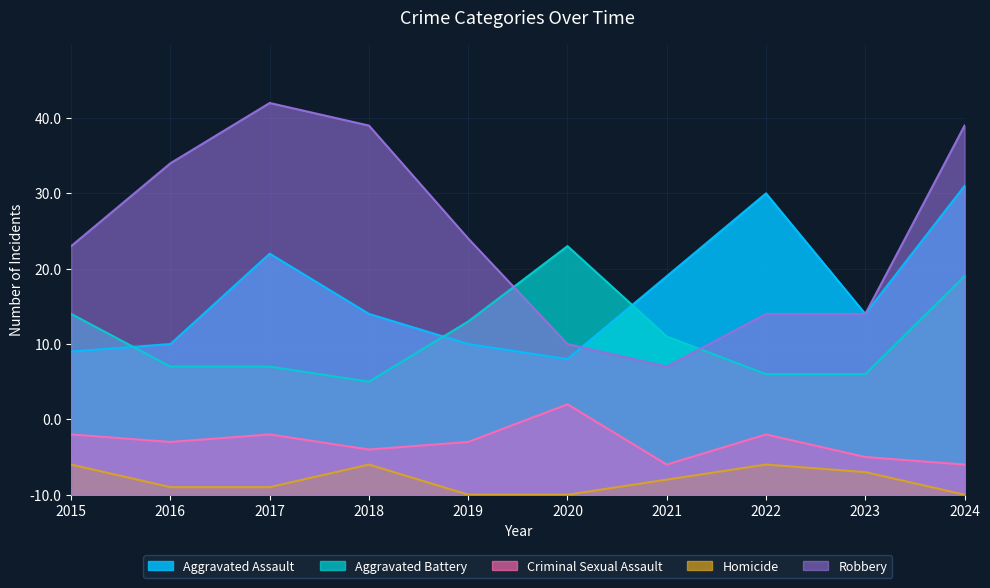

Reading right to left, transcribe all the data shown in this chart.

Aggravated Assault: 2024=41	2023=24	2022=40	2021=29	2020=18	2019=20	2018=24	2017=32	2016=20	2015=19
Aggravated Battery: 2024=29	2023=16	2022=16	2021=21	2020=33	2019=23	2018=15	2017=17	2016=17	2015=24
Criminal Sexual Assault: 2024=4	2023=5	2022=8	2021=4	2020=12	2019=7	2018=6	2017=8	2016=7	2015=8
Homicide: 2024=0	2023=3	2022=4	2021=2	2020=0	2019=0	2018=4	2017=1	2016=1	2015=4
Robbery: 2024=49	2023=24	2022=24	2021=17	2020=20	2019=34	2018=49	2017=52	2016=44	2015=33